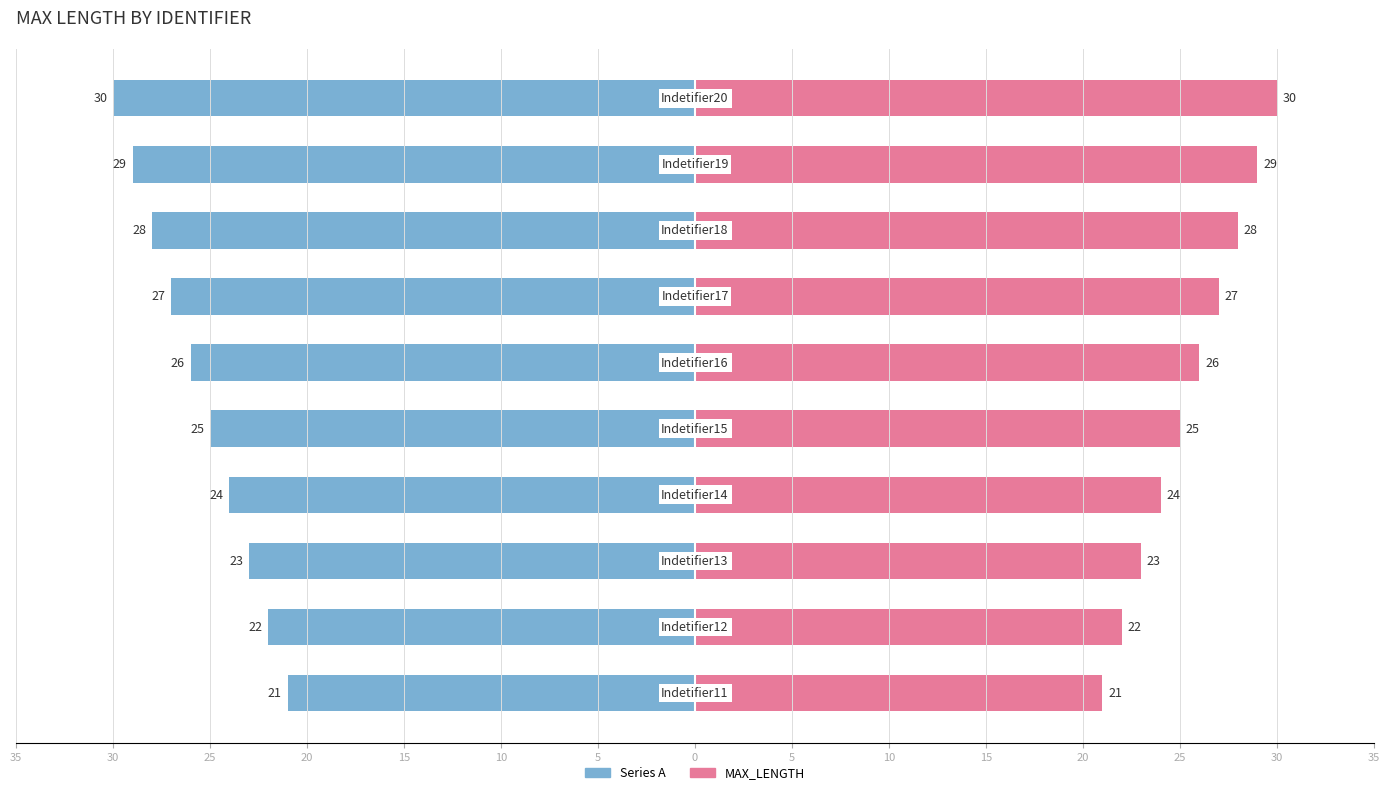

What is the sum of all Series A values?

-255